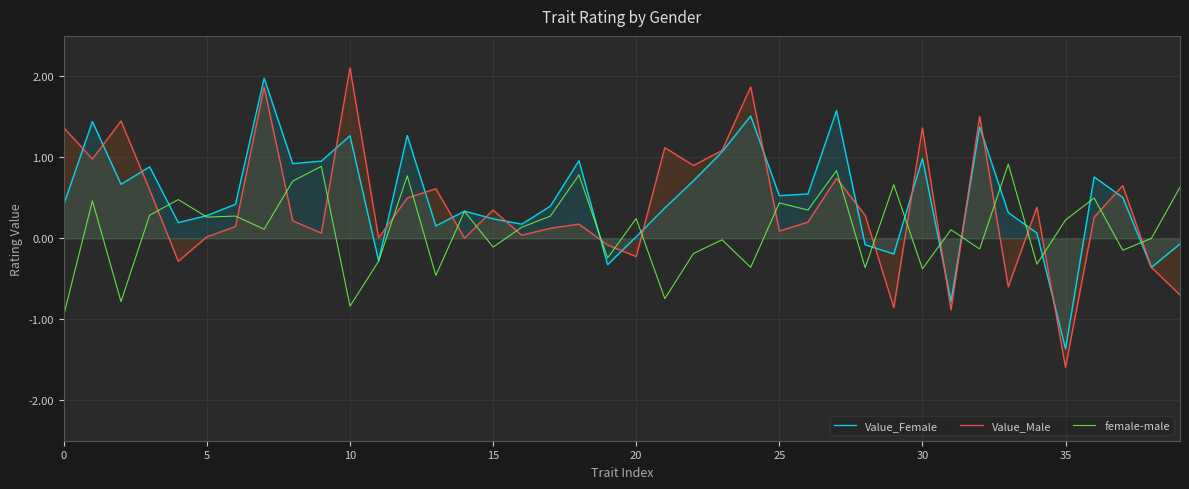

What is the difference between the highest and lowest values at 31?

1.0